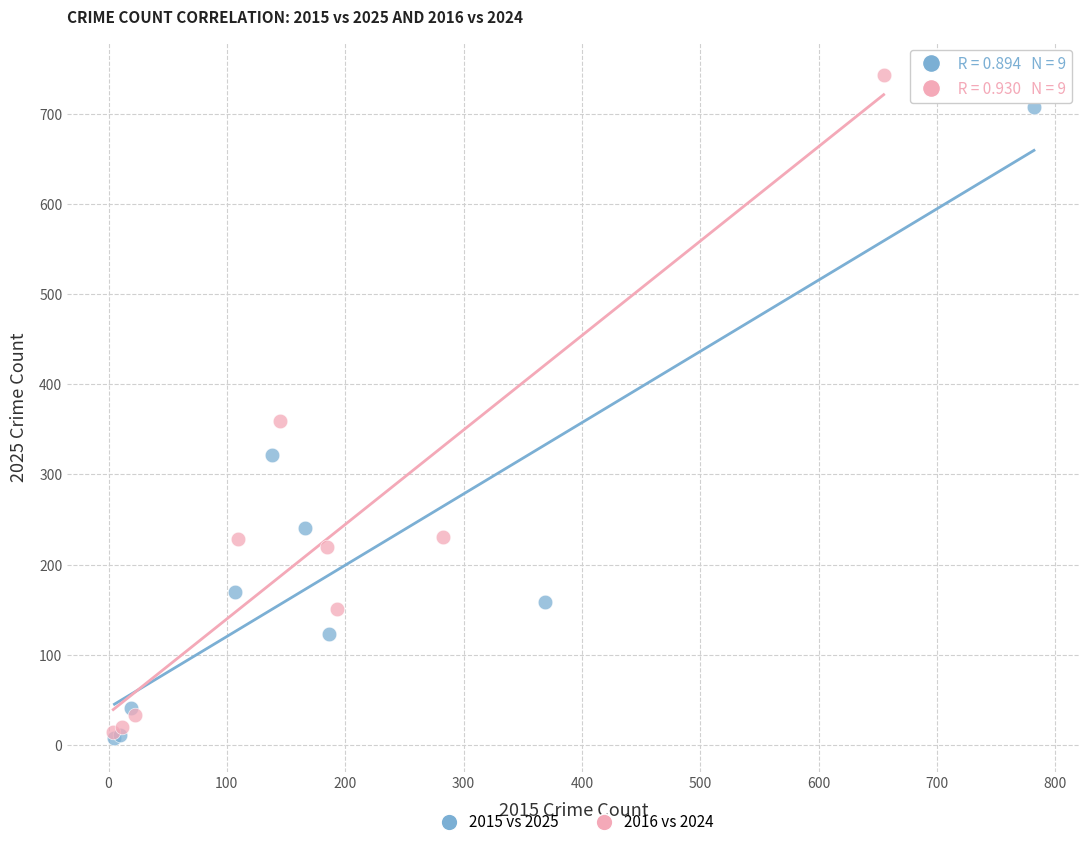

What are all the series names shown in the legend?

2015 vs 2025, 2016 vs 2024